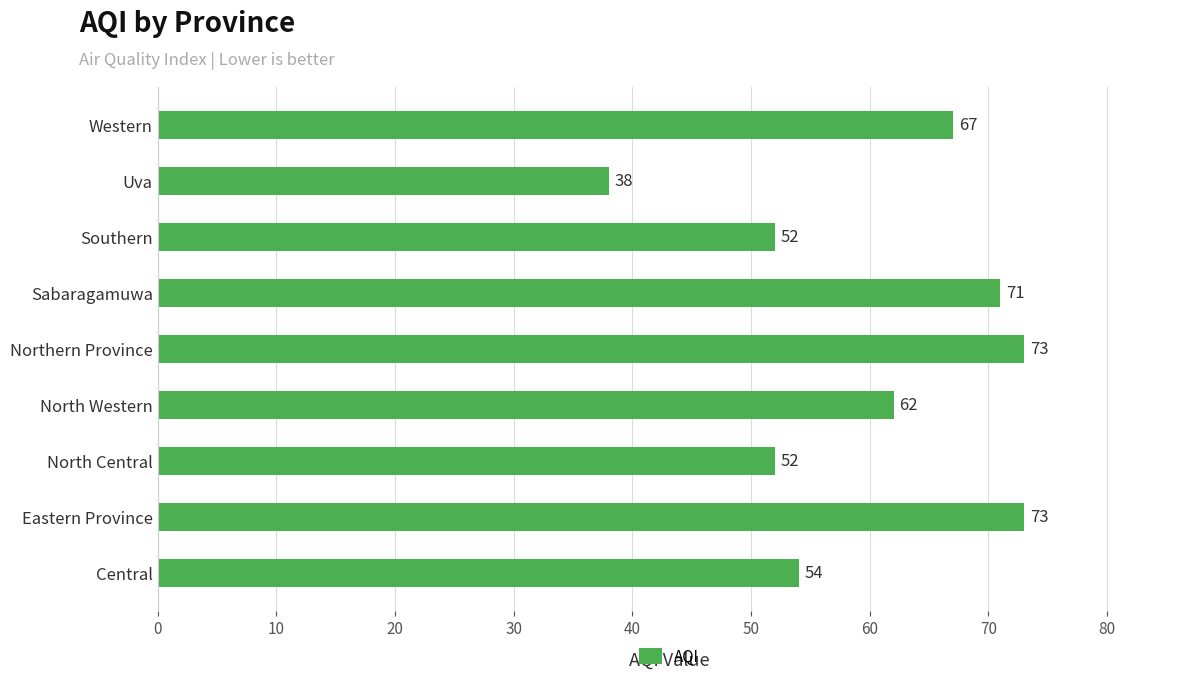

Approximately how many times larger is the value at Eastern Province compared to Uva?

1.9